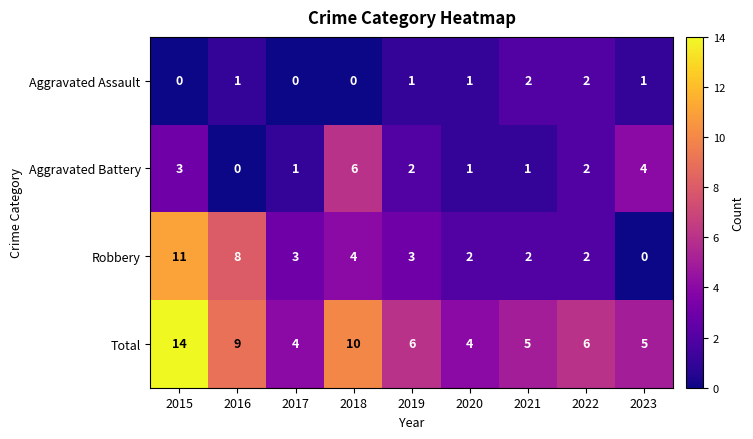

Rank the series at 2017 from lowest to highest value.

Aggravated Assault, Aggravated Battery, Robbery, Total